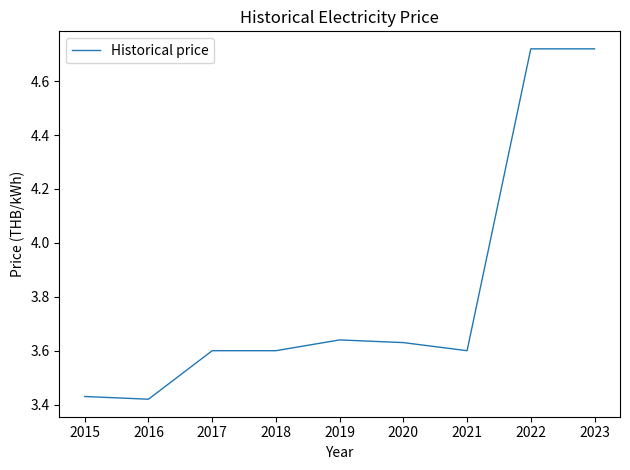

What is the change in value from 2016 to 2017?

+0.2